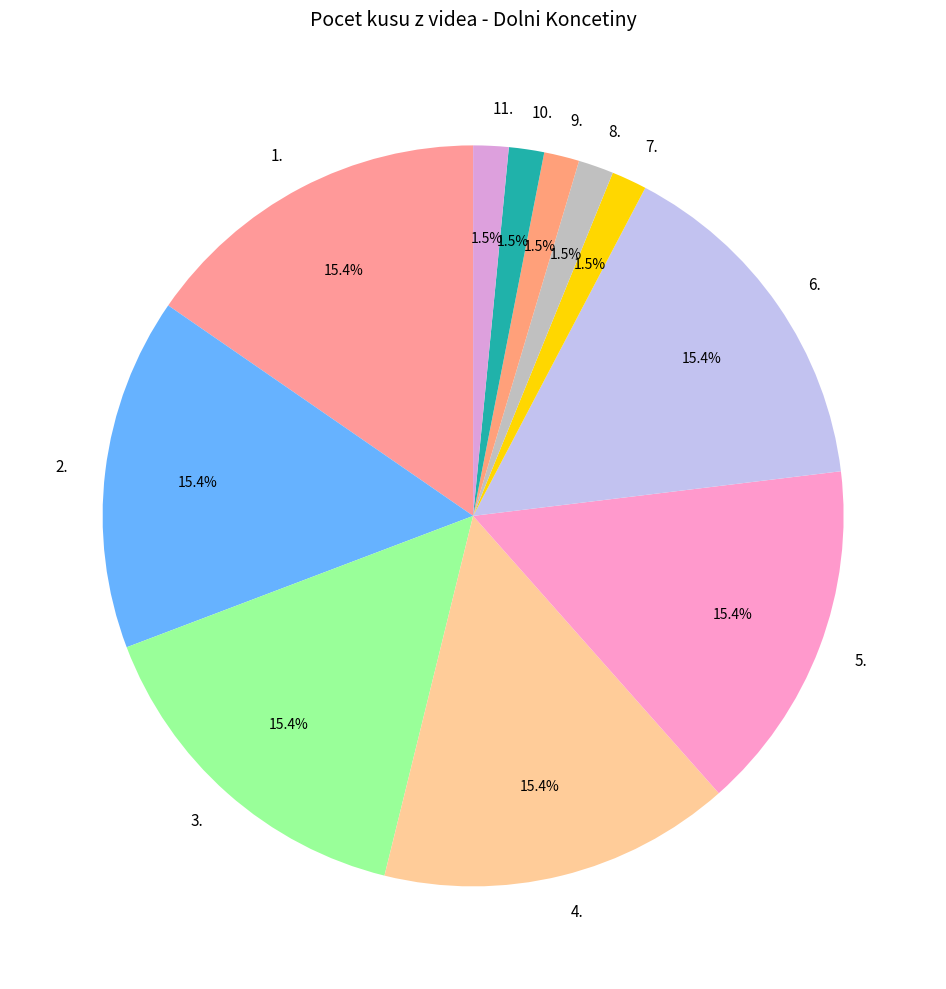

Which has a higher value, 7. or 2.?

2.